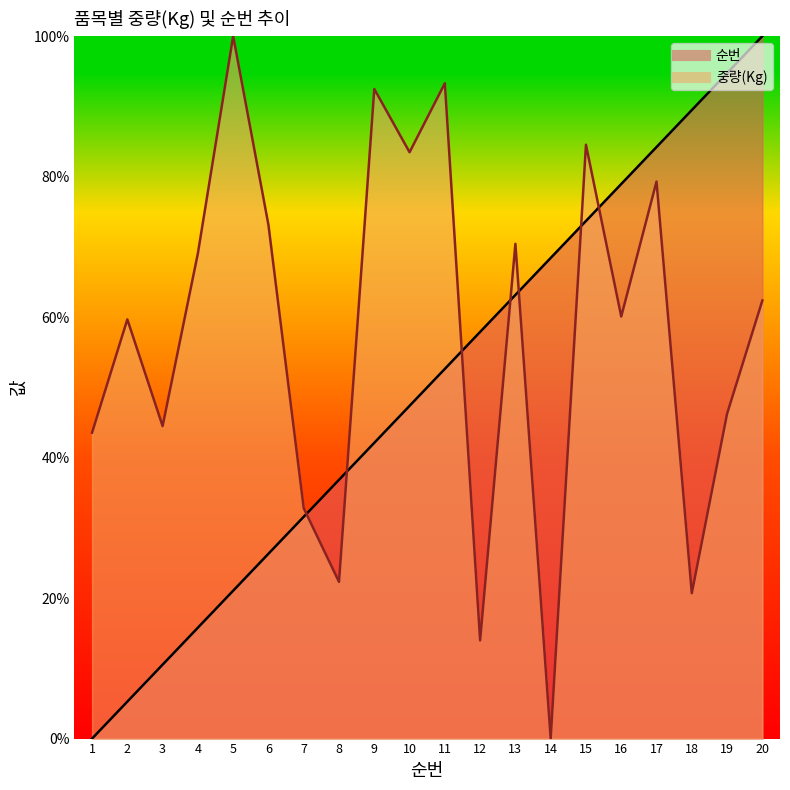

Which series has the largest total across all categories?

중량(Kg)